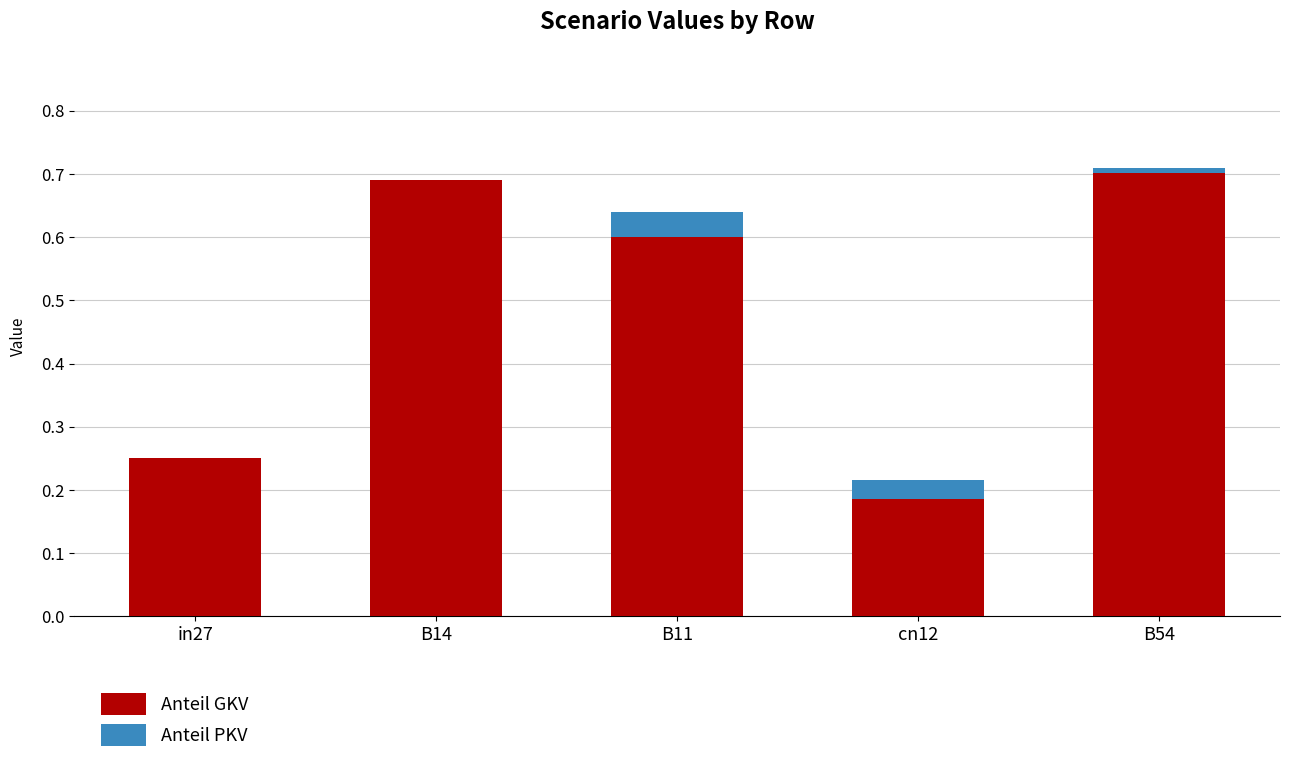

Count the Anteil GKV values in the range 0 to 1.

5